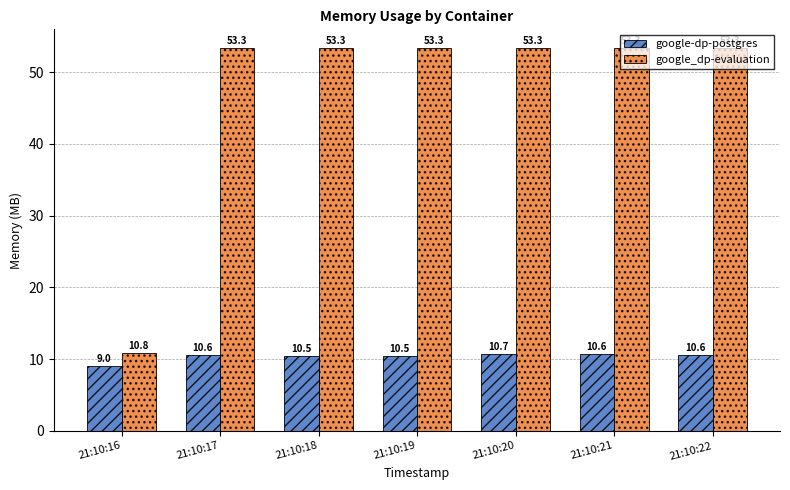

Are the bars grouped side by side (vs. stacked)?

Yes